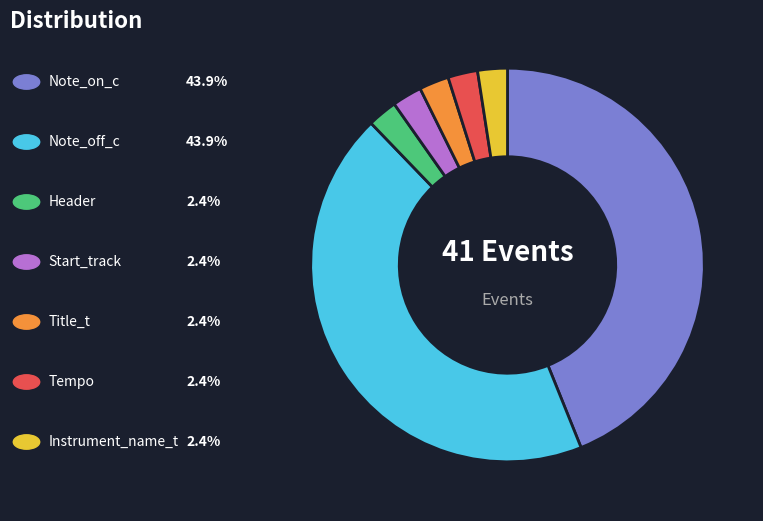

Is there a majority slice in this chart?

No